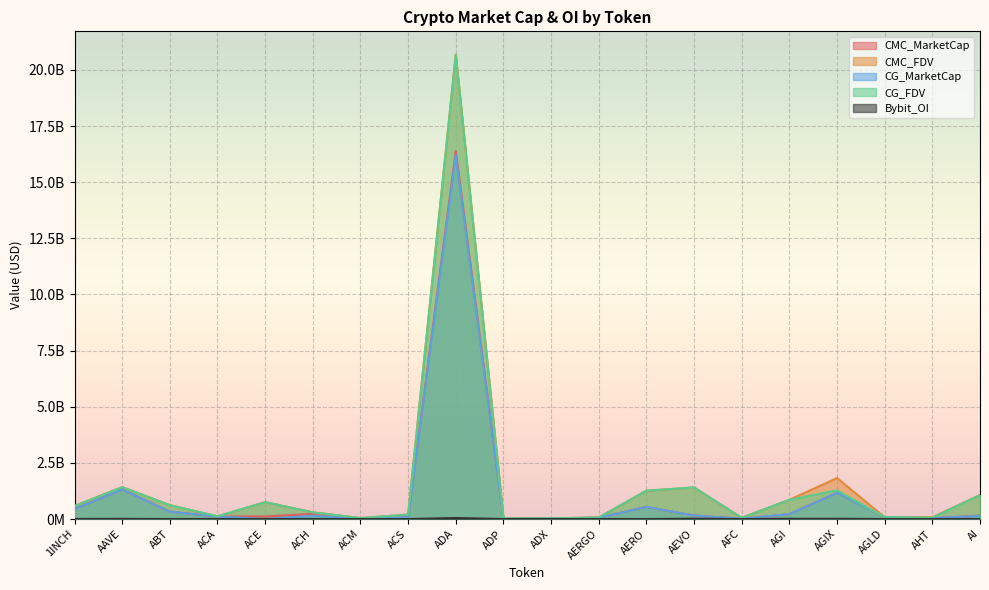

How many data points in CG_MarketCap are less than 138343684?

10